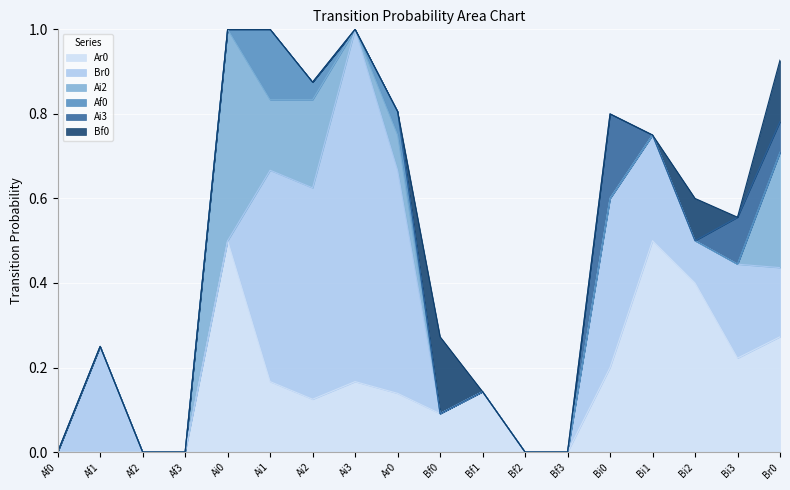

Which label corresponds to the largest value in the chart?

Ai3